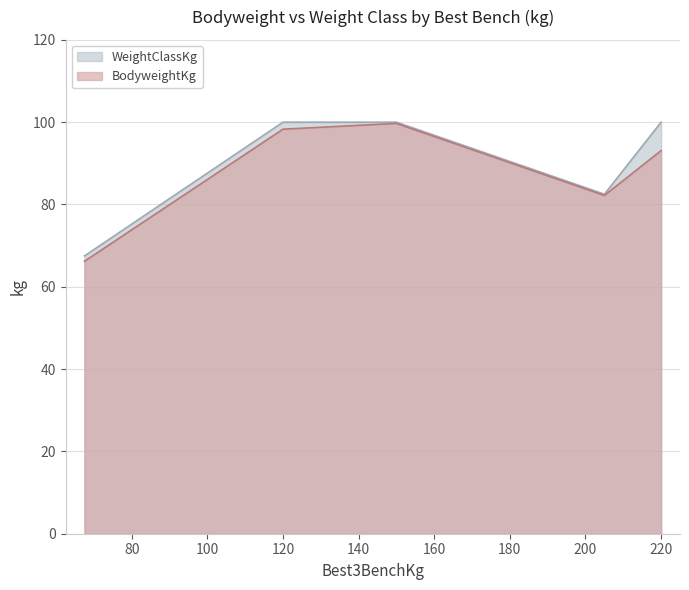

What is the smallest value displayed?

66.2